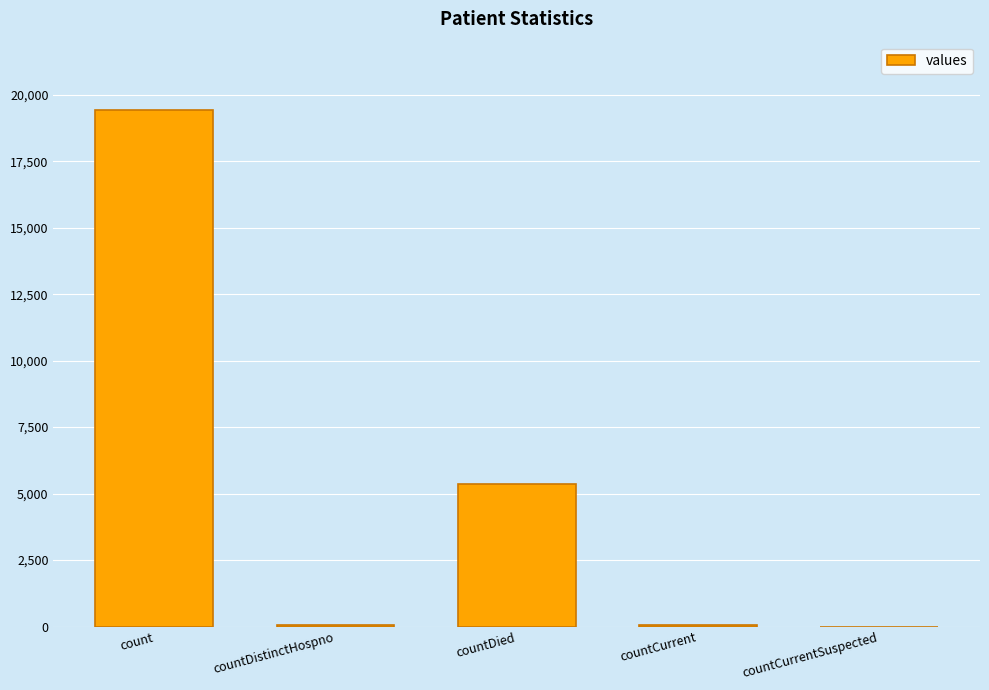

What is the approximate value at count, to the nearest 100?

19400